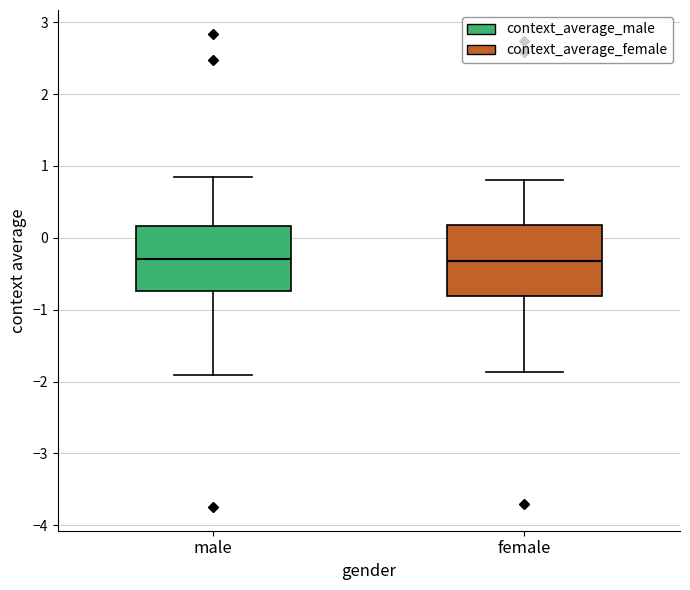

Where is the upper edge of the box for male on the y-axis? The values are not printed on the chart, so give them approximately, as read against the axis.

0.2